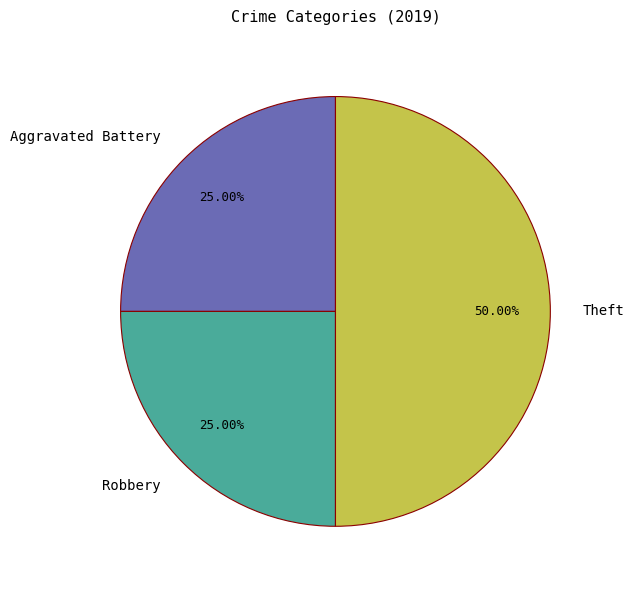

Count the number of slices in the pie.

3